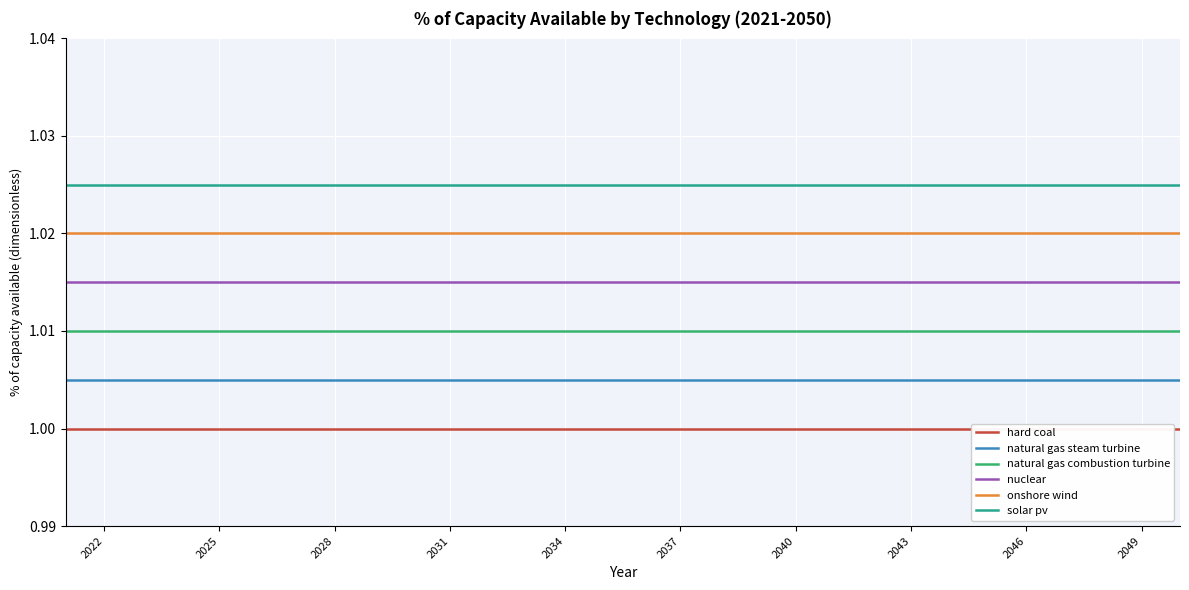

True or false: solar pv and nuclear intersect in this chart.

False